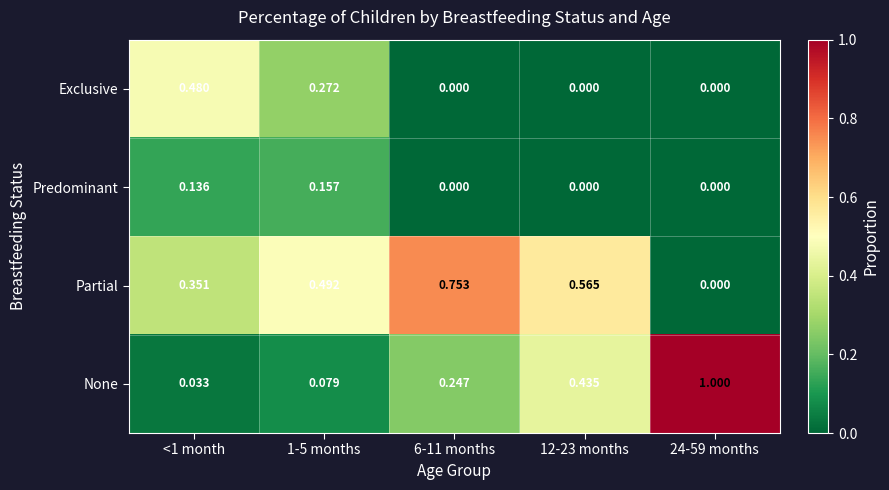

Which series has the widest spread of values?

None